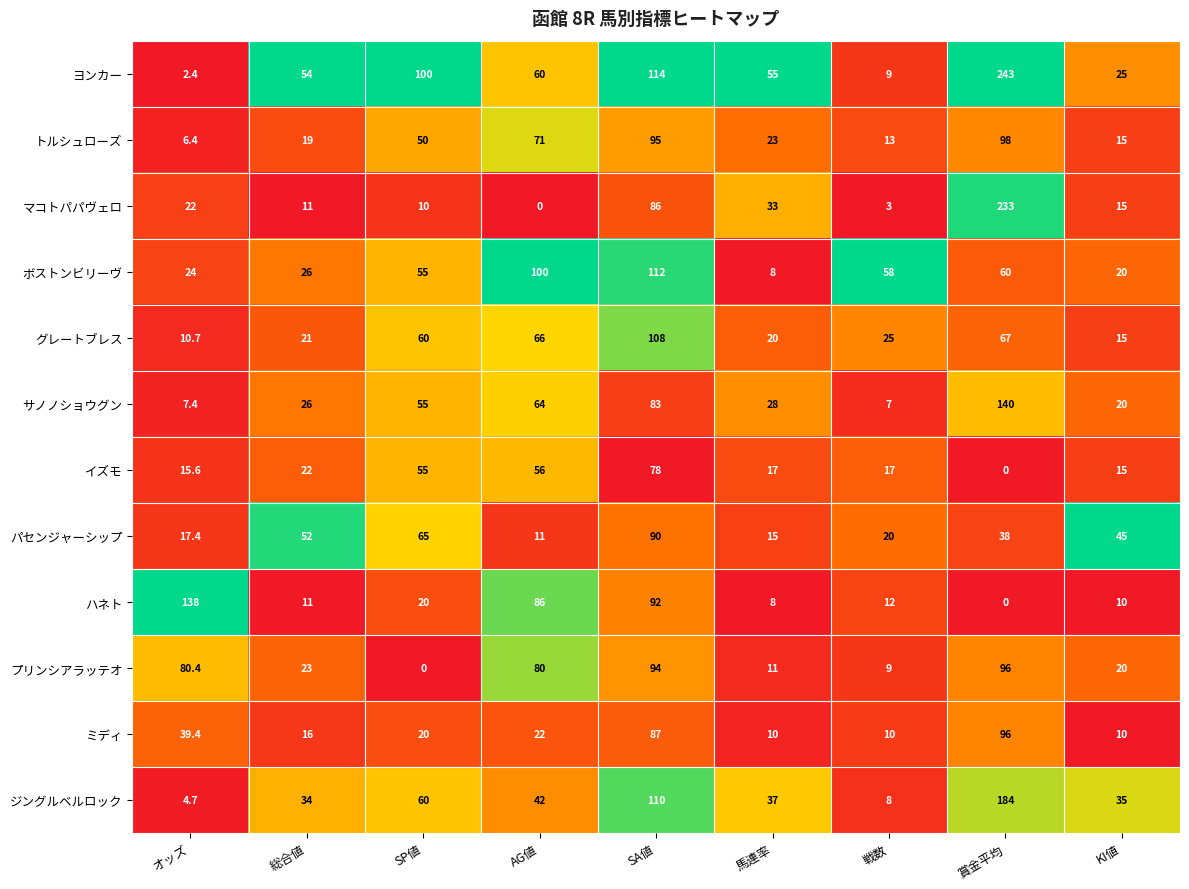

How many values in the パセンジャーシップ series are below 38?

4